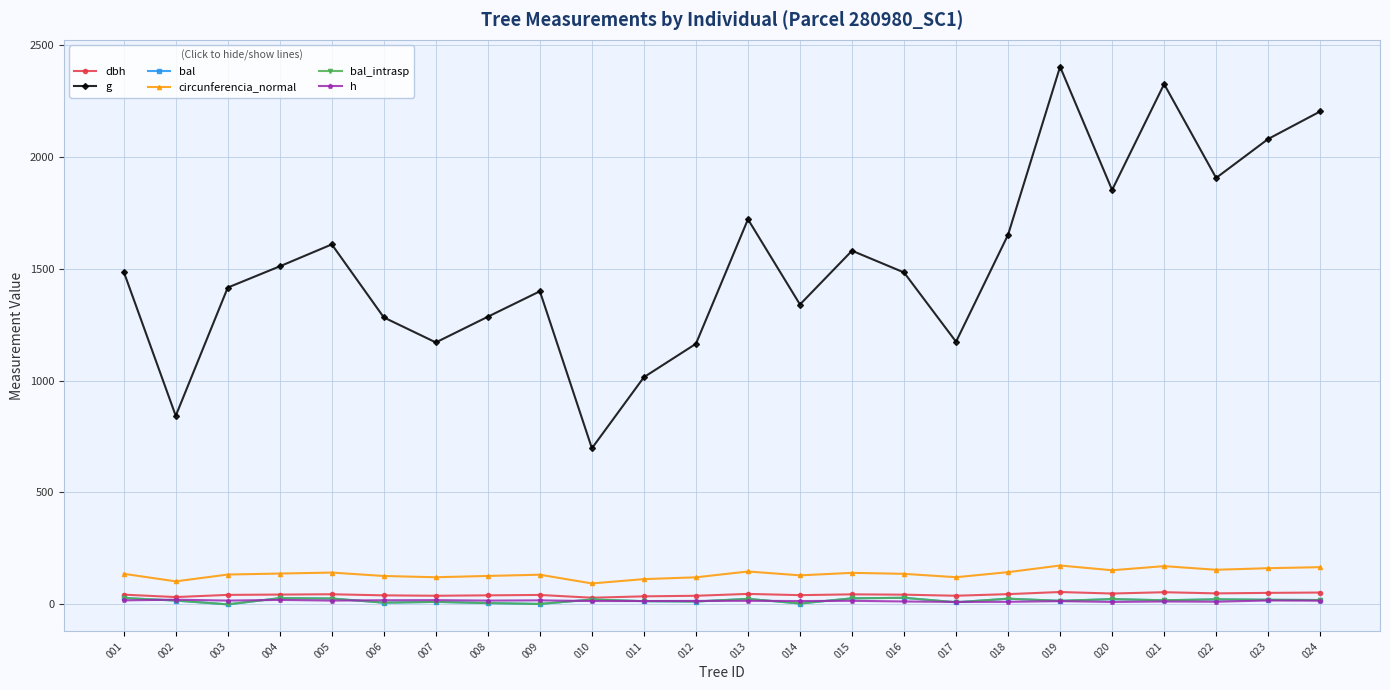

What is the difference between the h values at 017 and 016?

2.0